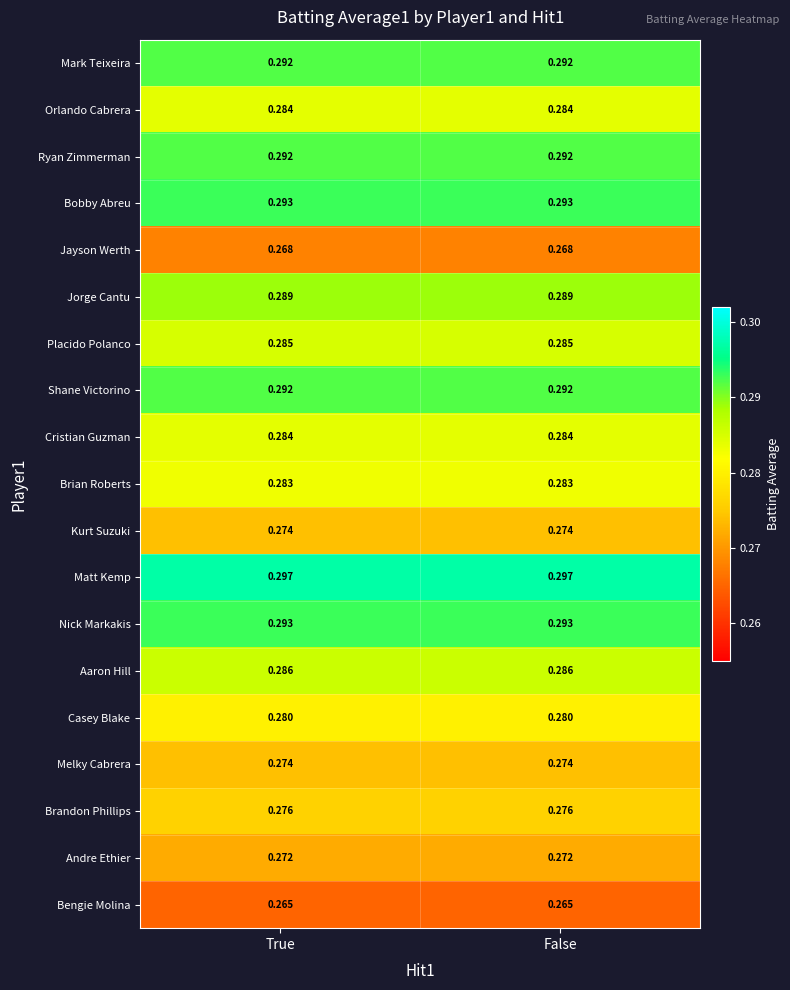

Which series has the largest total across all categories?

Matt Kemp